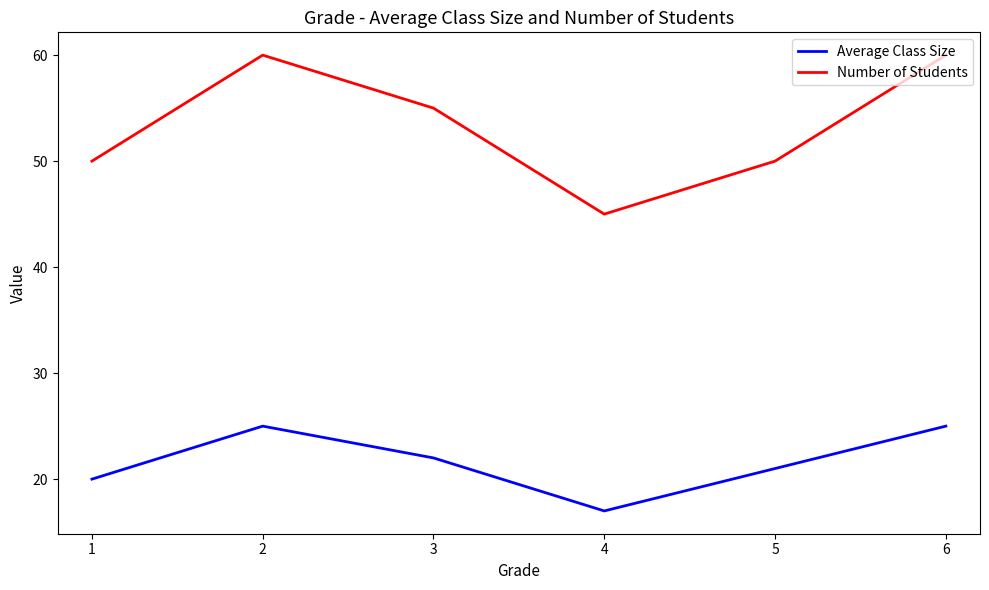

Reading left to right, extract all data points from this chart.

Average Class Size: 1=20	2=25	3=22	4=17	5=21	6=25
Number of Students: 1=50	2=60	3=55	4=45	5=50	6=60